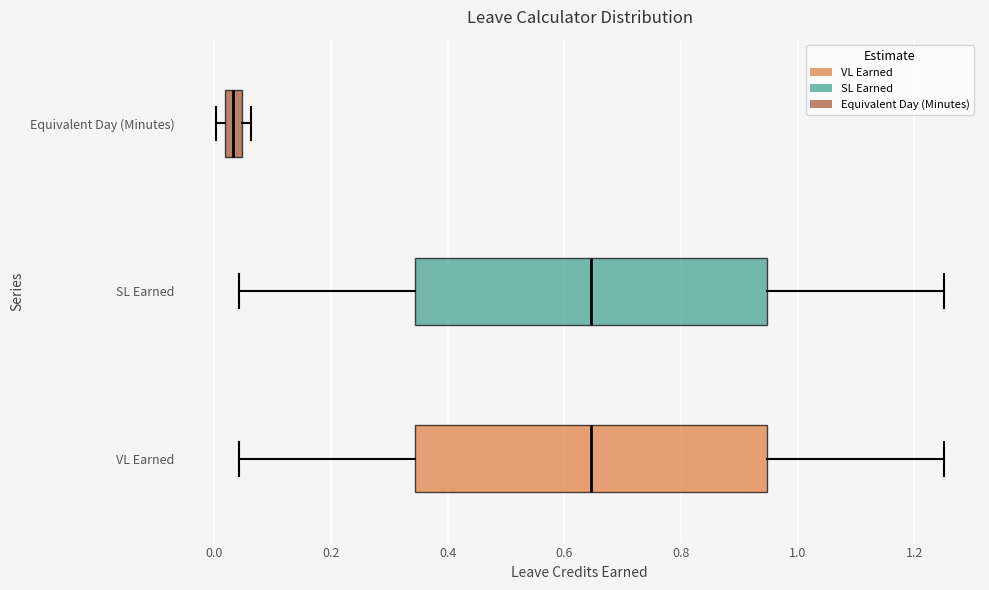

Which box's median line is the furthest to the left?

Equivalent Day (Minutes)